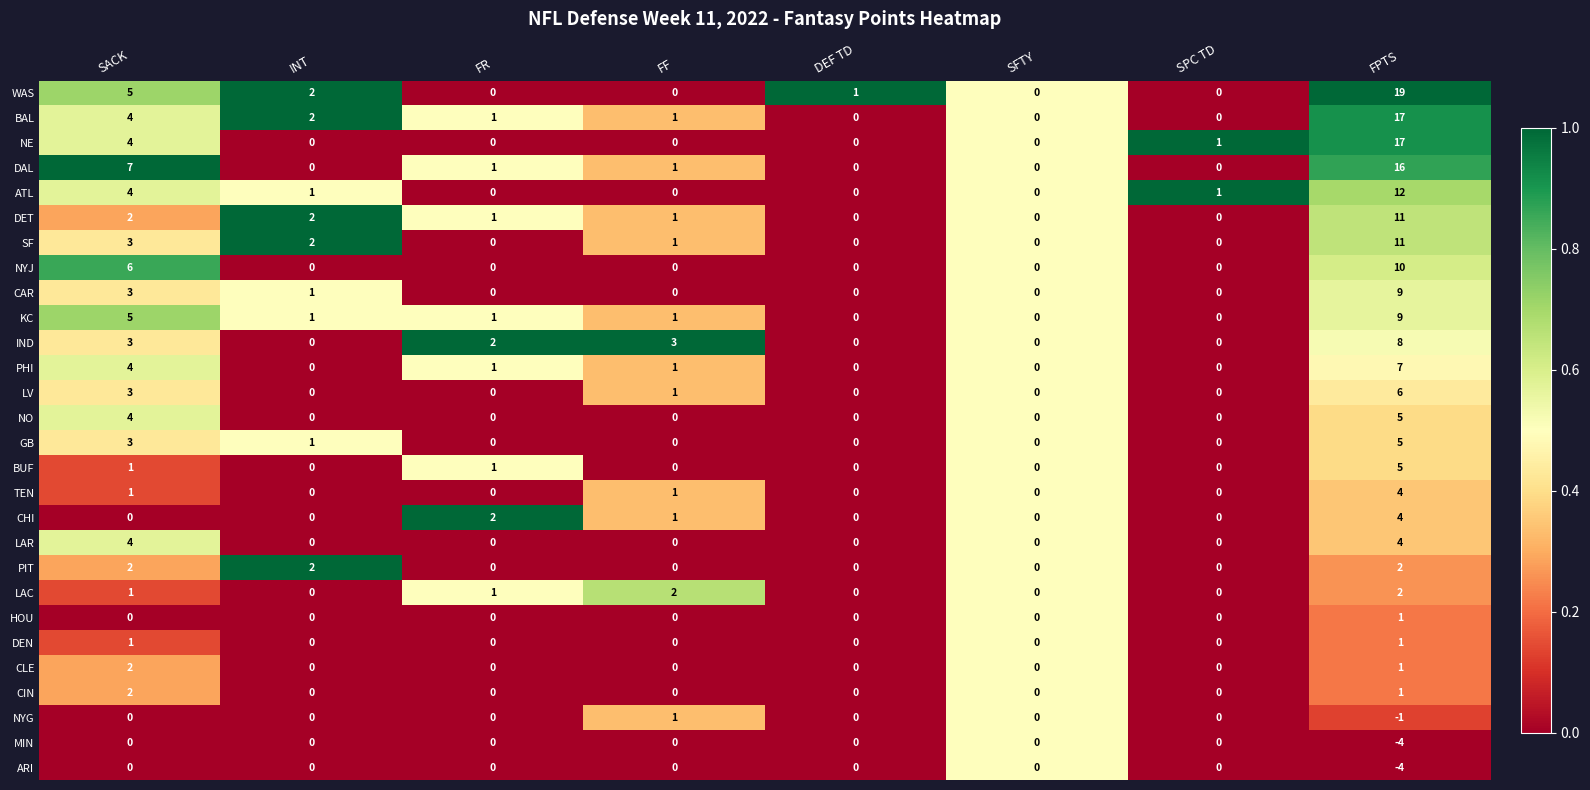

Where is ATL nearest to the value 6?

SACK